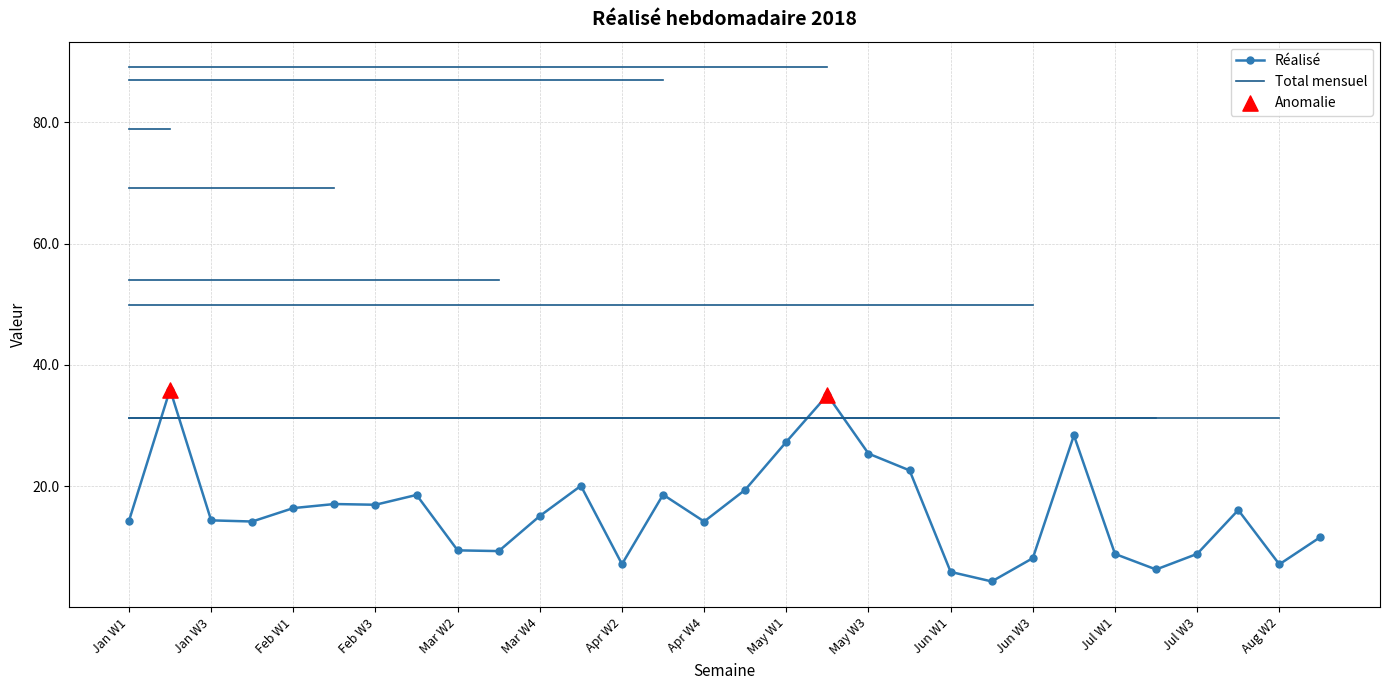

The value of Réalisé at Apr W2 is 2.1. True or false?

False